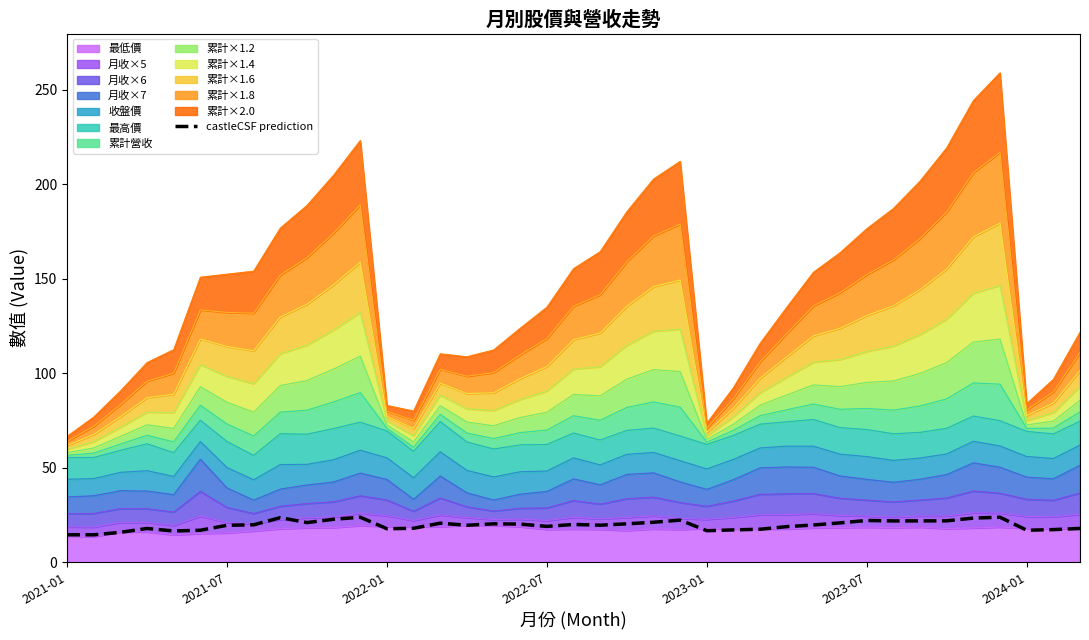

What value does the data have at 22?

21.1